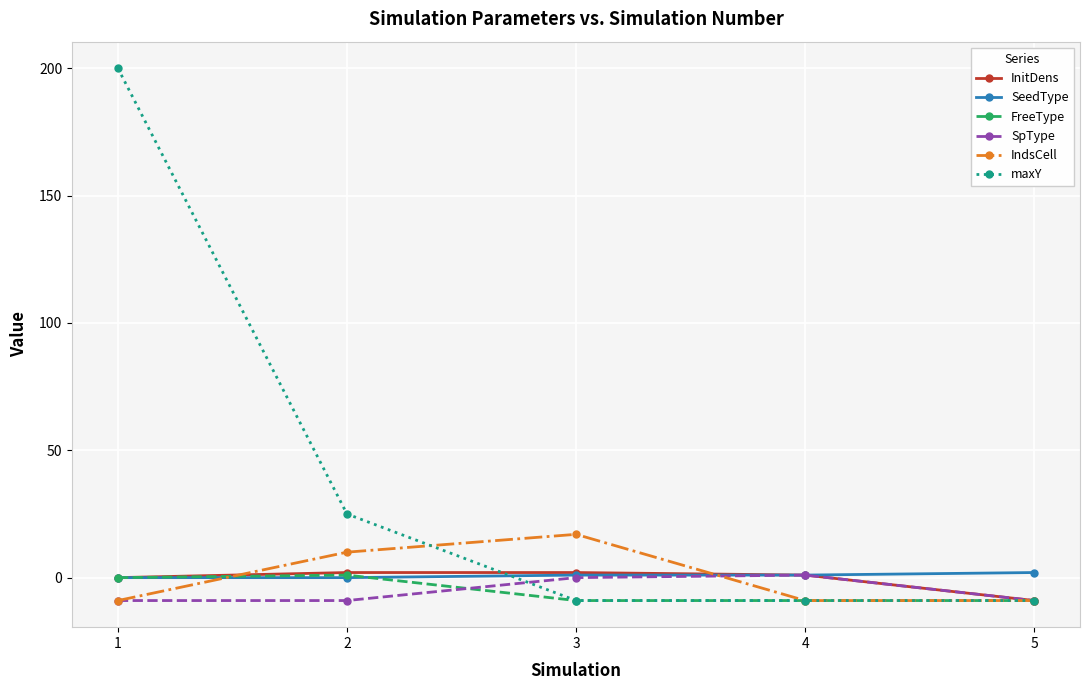

Reading left to right, what are all the values shown in this chart?

InitDens: 1=0	2=2	3=2	4=1	5=-9
SeedType: 1=0	2=0	3=1	4=1	5=2
FreeType: 1=0	2=1	3=-9	4=-9	5=-9
SpType: 1=-9	2=-9	3=0	4=1	5=-9
IndsCell: 1=-9	2=10	3=17	4=-9	5=-9
maxY: 1=200	2=25	3=-9	4=-9	5=-9